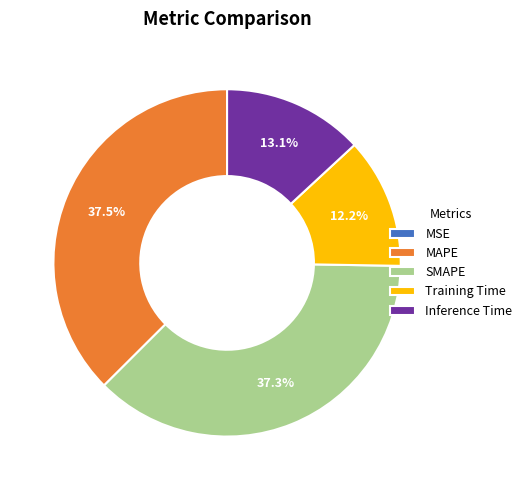

The SMAPE slice represents 31% of the pie. True or false?

False